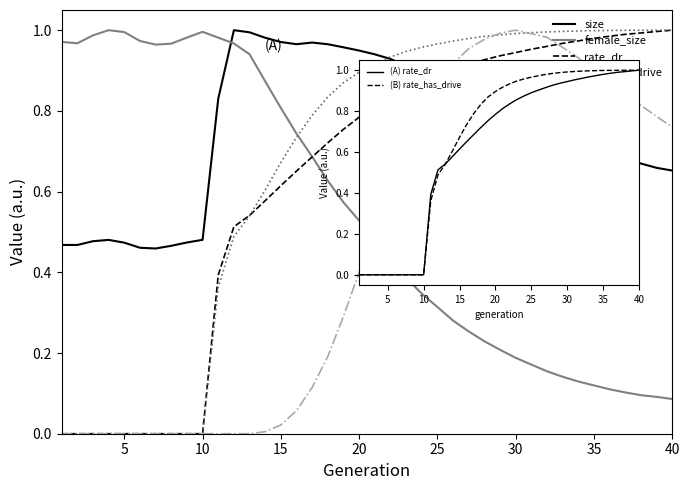

What is the difference between the maximum and minimum values in the rate_dr series?

1.0